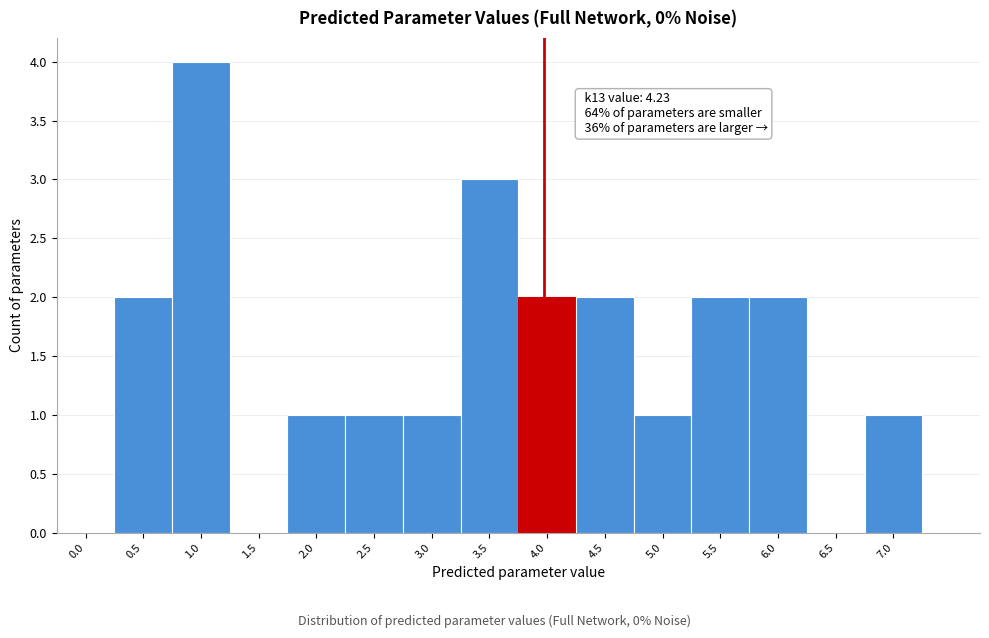

Reading left to right, list all the values displayed in this chart.

0.0=0	0.5=2	1.0=4	1.5=0	2.0=1	2.5=1	3.0=1	3.5=3	4.0=2	4.5=2	5.0=1	5.5=2	6.0=2	6.5=0	7.0=1